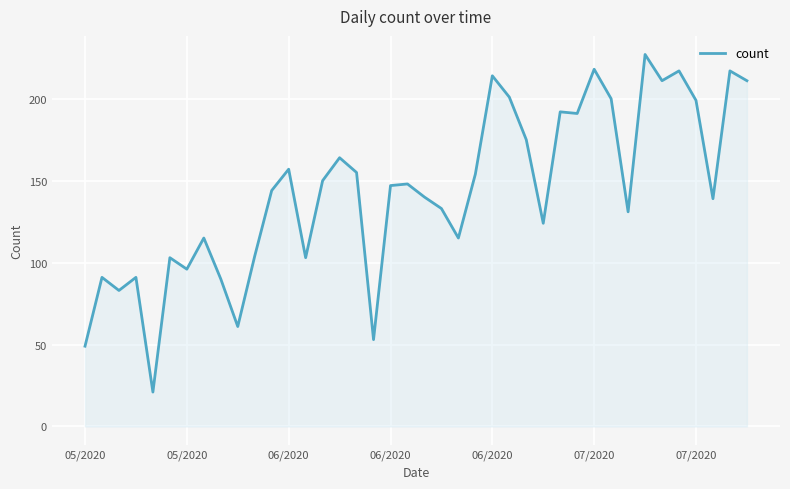

What is the difference between the maximum and minimum values?

206